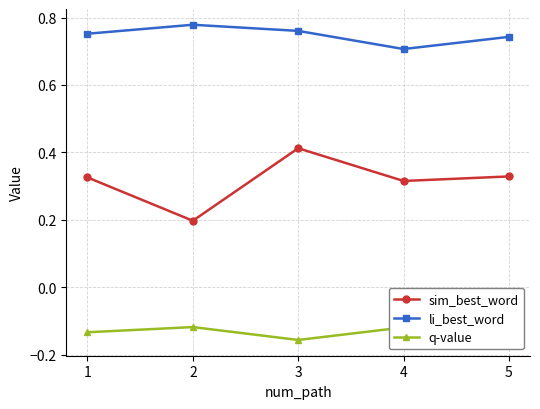

Between 5 and 1, which is larger?

5